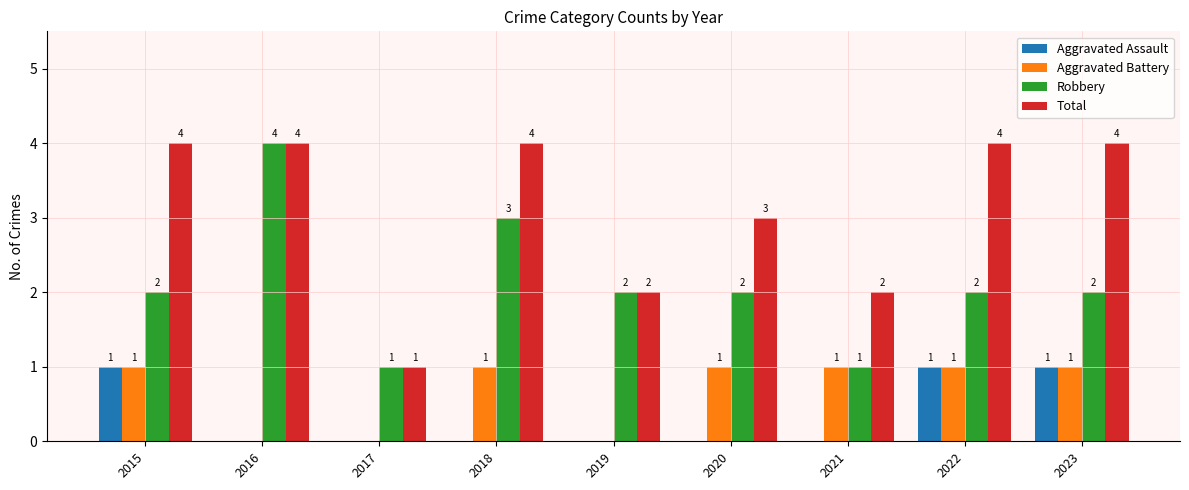

How many distinct data groups are displayed?

4